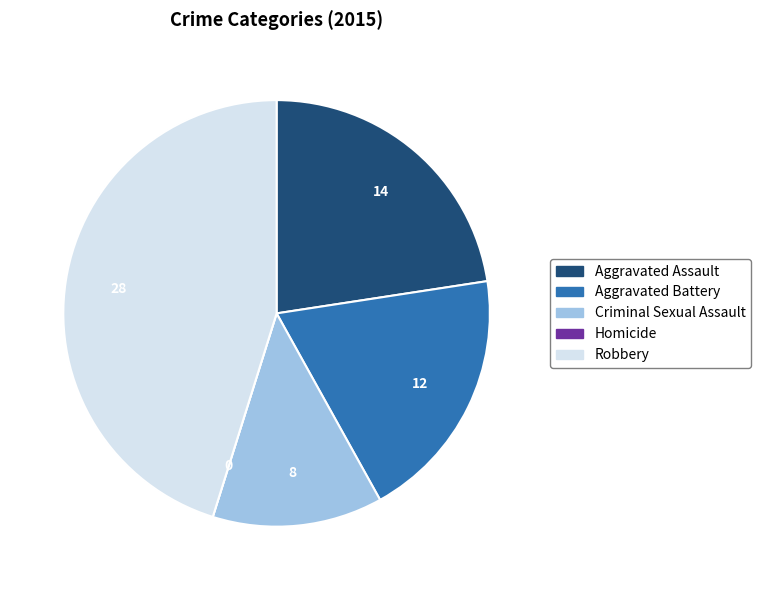

True or false: Aggravated Battery accounts for 19% of the total.

True